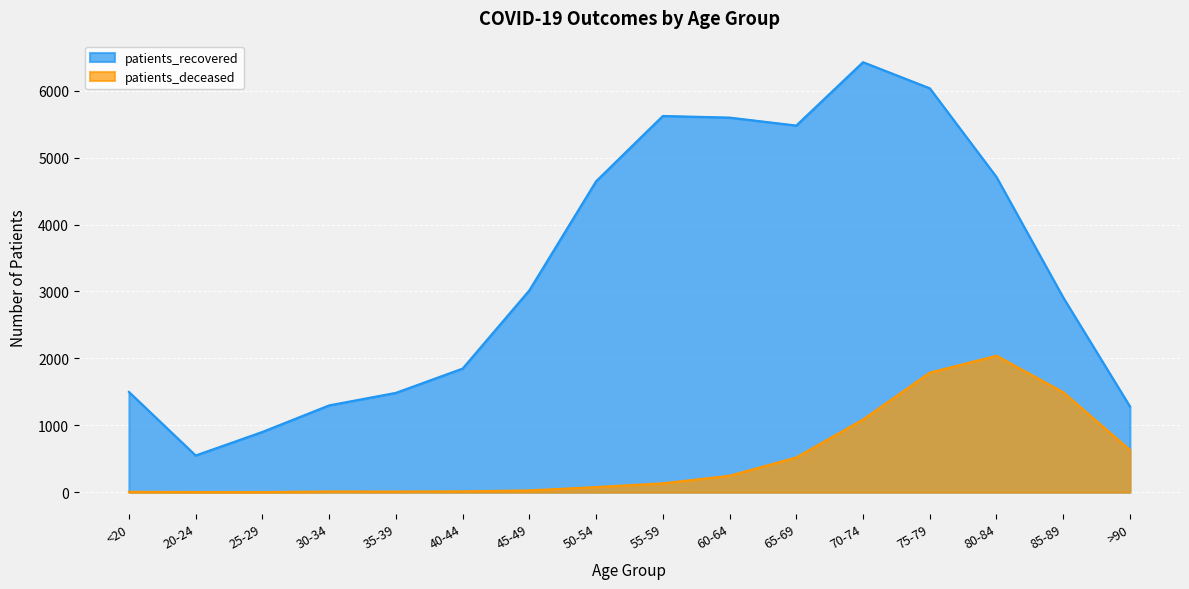

True or false: patients_deceased and patients_recovered intersect in this chart.

False